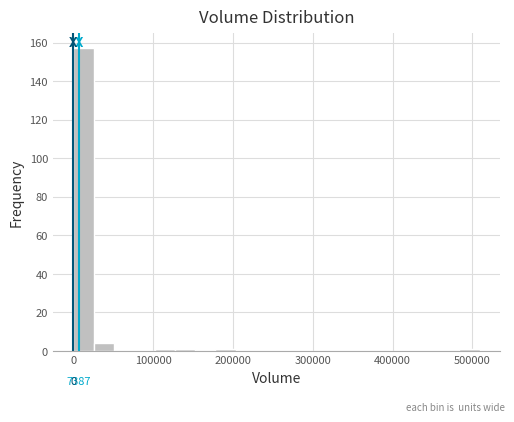

Around what value on the x-axis is the tallest bar? Give the approximate position of its centre, as read against the axis.

10000